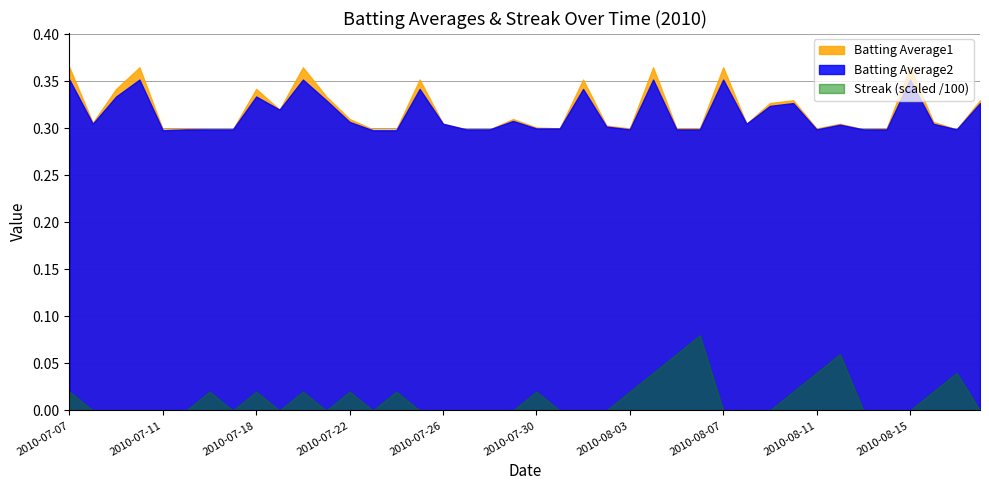

What is the value of the Streak point at the 25th from the left?

2.0